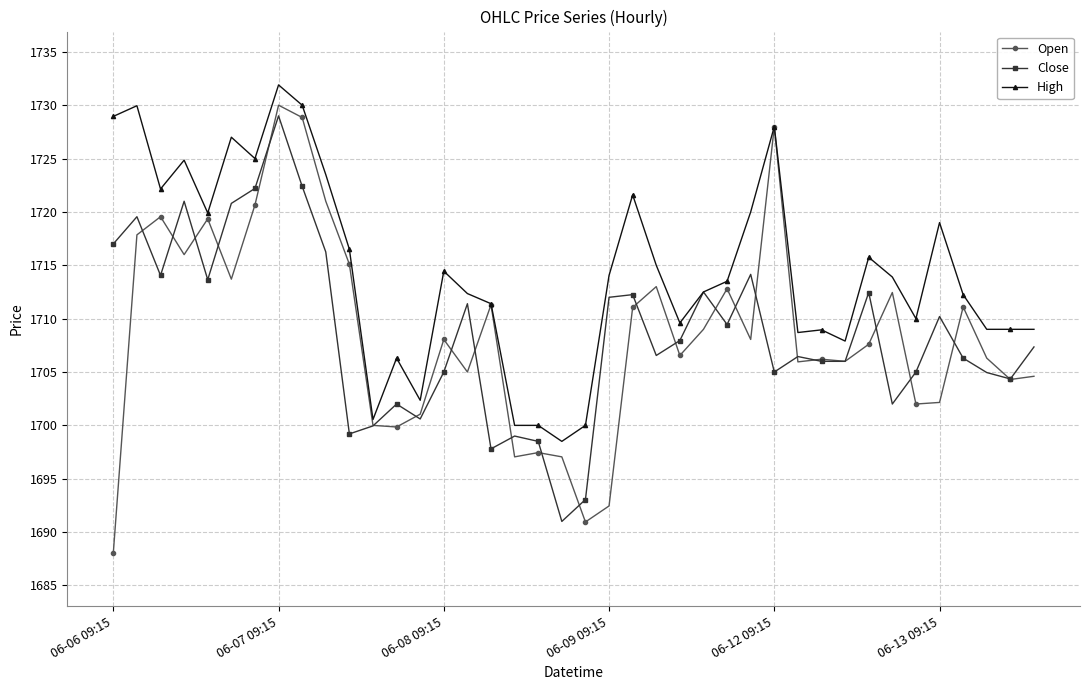

At how many categories does at least one series exceed 1689?

40